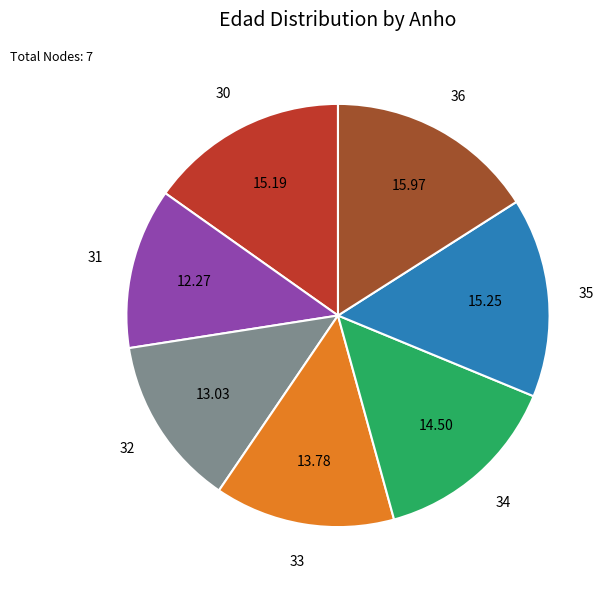

Is there a majority slice in this chart?

No